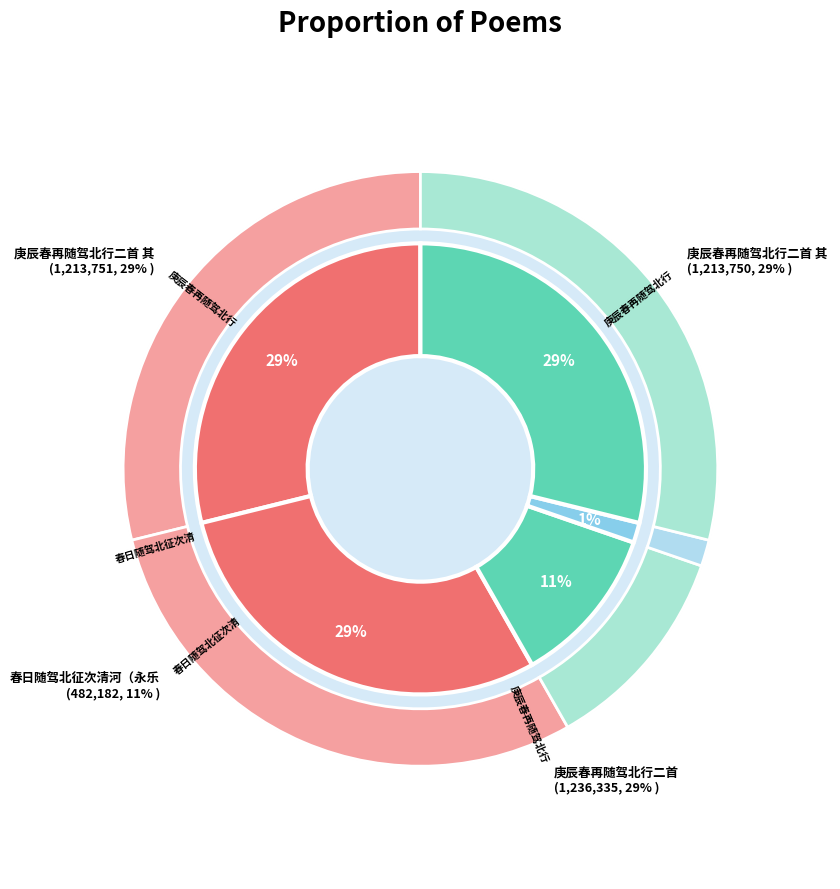

Which has a higher value, 庚辰春再随驾北行二首 其一 or 春日随驾北征次清河?

庚辰春再随驾北行二首 其一